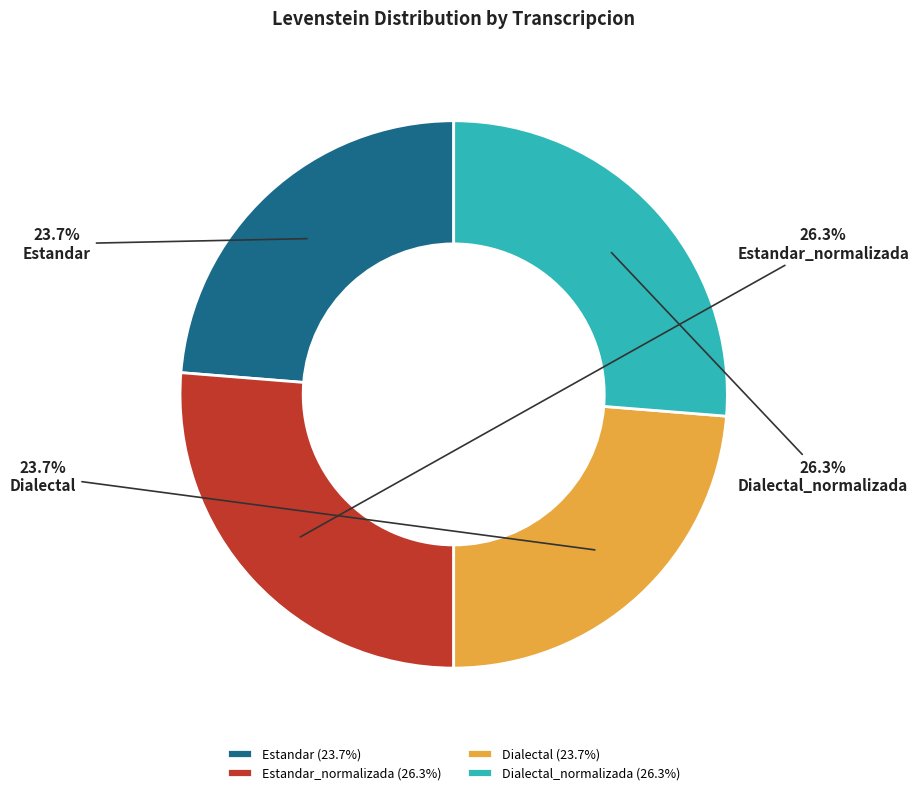

Is it true that Estandar_normalizada is 13% of the pie?

False